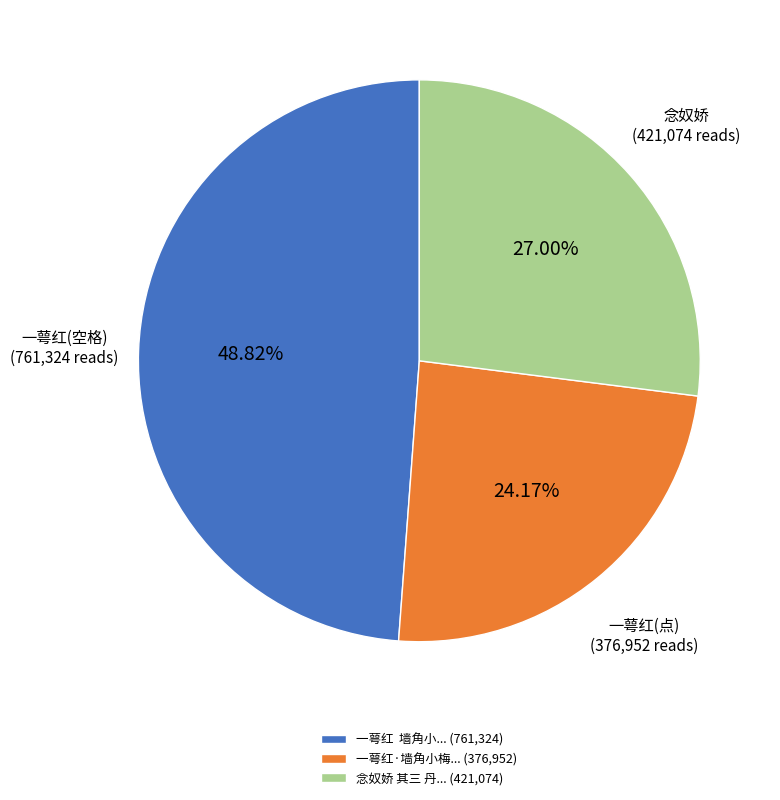

How many slices are in this pie chart?

3